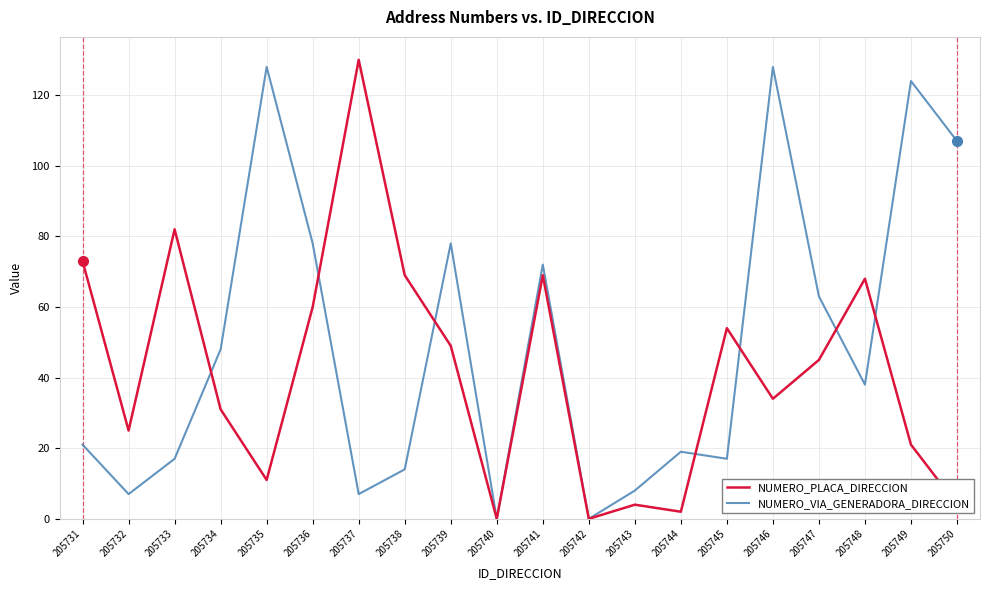

Reading left to right, list all the values displayed in this chart.

NUMERO_PLACA_DIRECCION: 73	25	82	31	11	60	130	69	49	0	69	0	4	2	54	34	45	68	21	4
NUMERO_VIA_GENERADORA_DIRECCION: 21	7	17	48	128	78	7	14	78	0	72	0	8	19	17	128	63	38	124	107